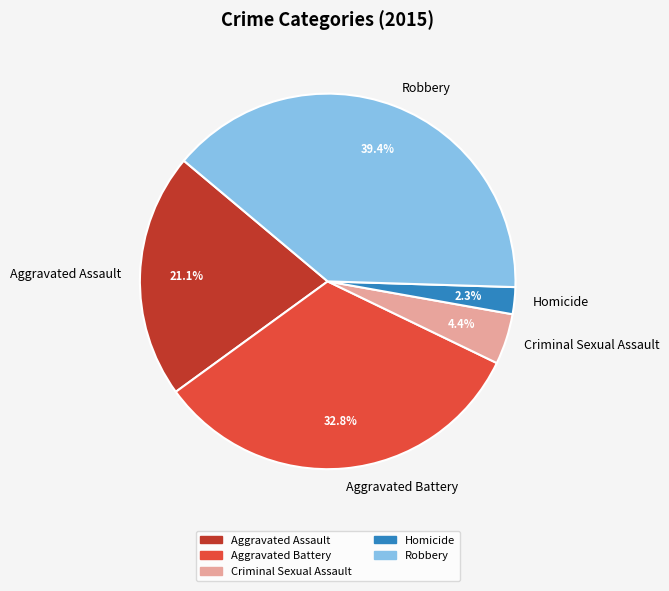

What percentage do Aggravated Battery and Homicide together represent?

35.1%